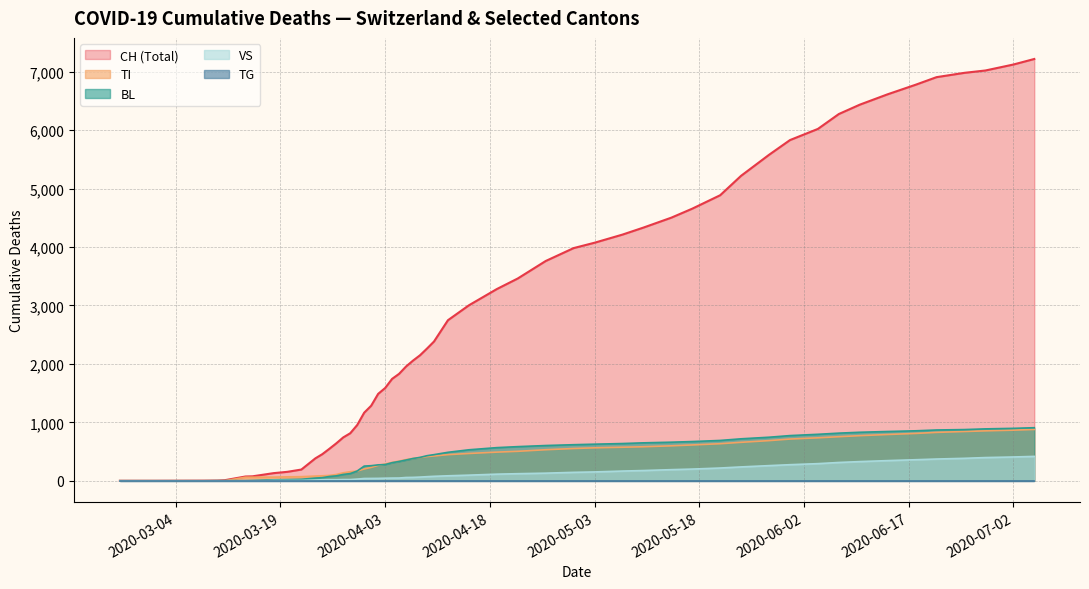

What is the greatest value displayed?

7219